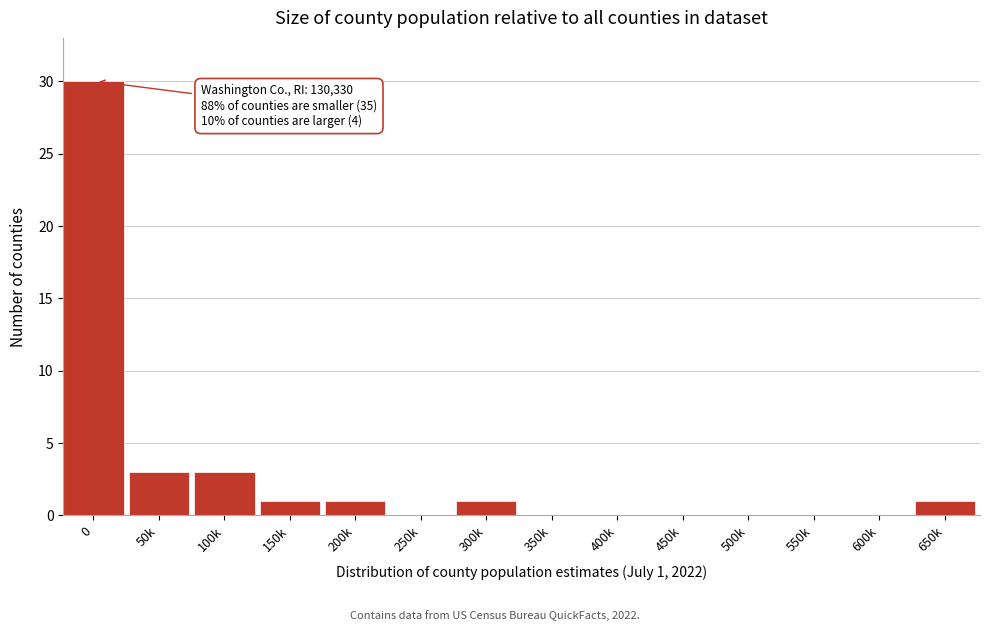

Reading right to left, extract all data points from this chart.

650k=1	600k=0	550k=0	500k=0	450k=0	400k=0	350k=0	300k=1	250k=0	200k=1	150k=1	100k=3	50k=3	0=30